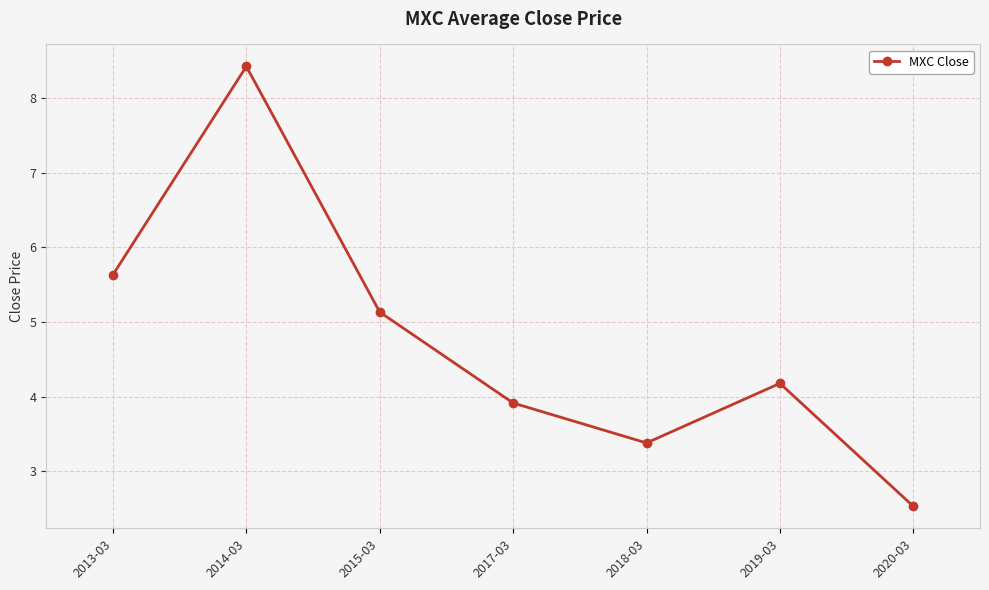

Reading left to right, transcribe all the data shown in this chart.

5.6	8.4	5.1	3.9	3.4	4.2	2.5